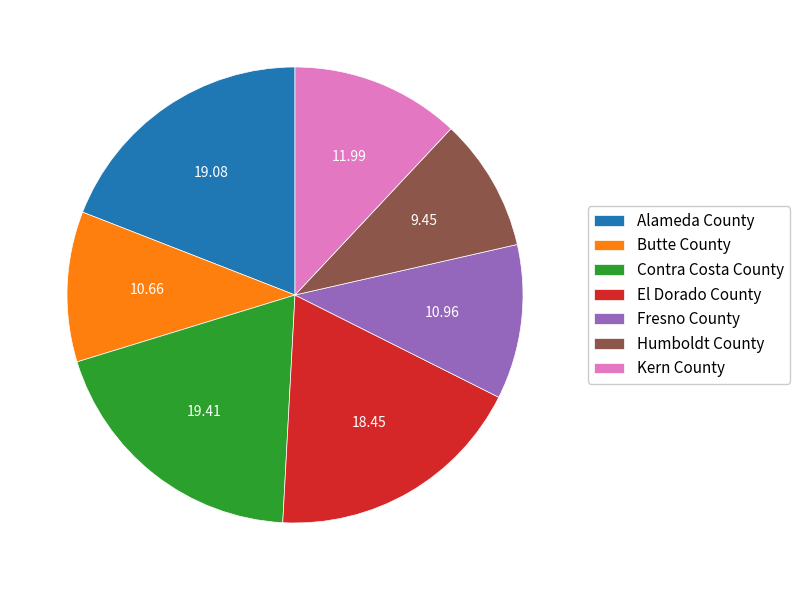

Which slice is the smallest?

Humboldt County